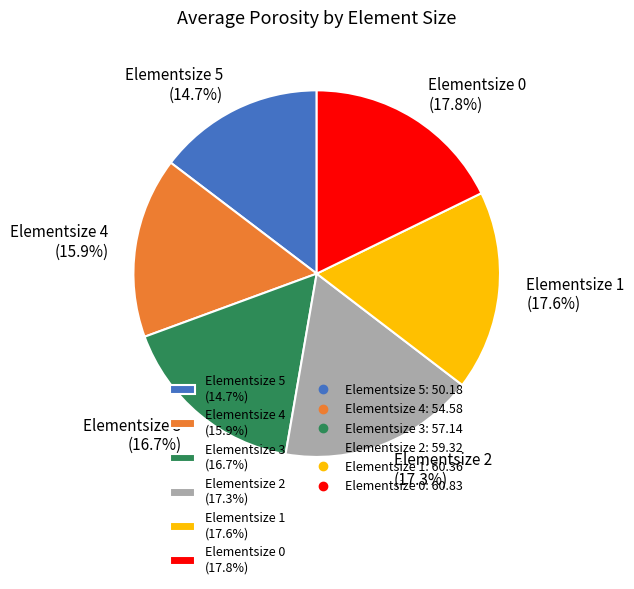

Is the sum of Elementsize 4 and Elementsize 5 greater than half?

No